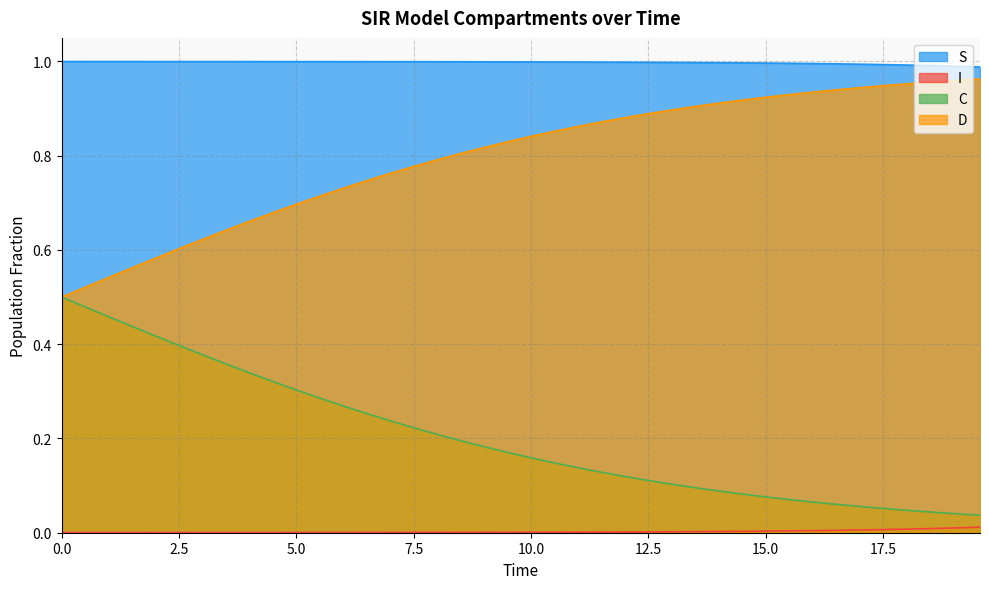

True or false: I and C cross at least once.

False